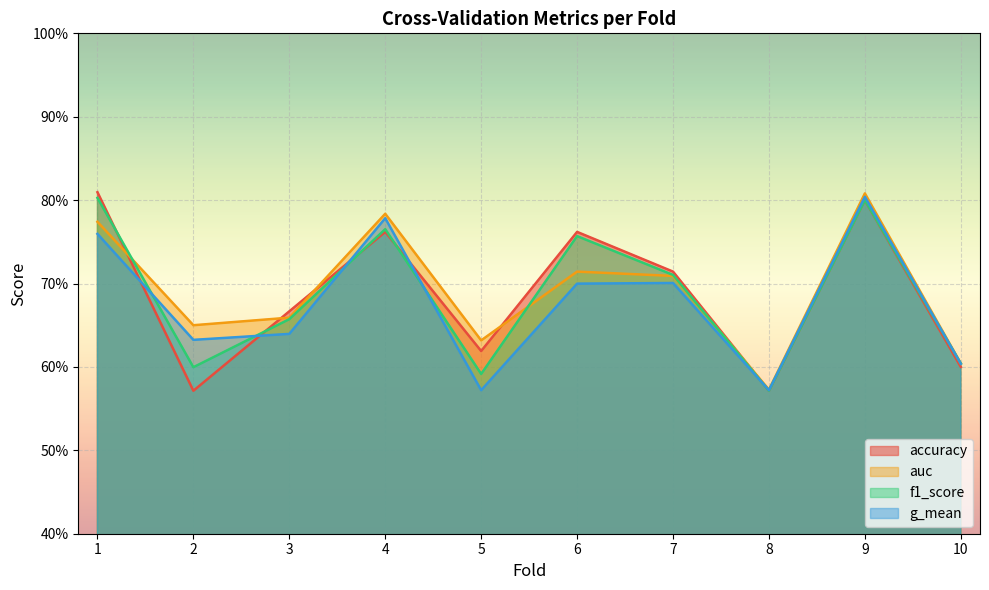

How many categories are shown in the chart?

10